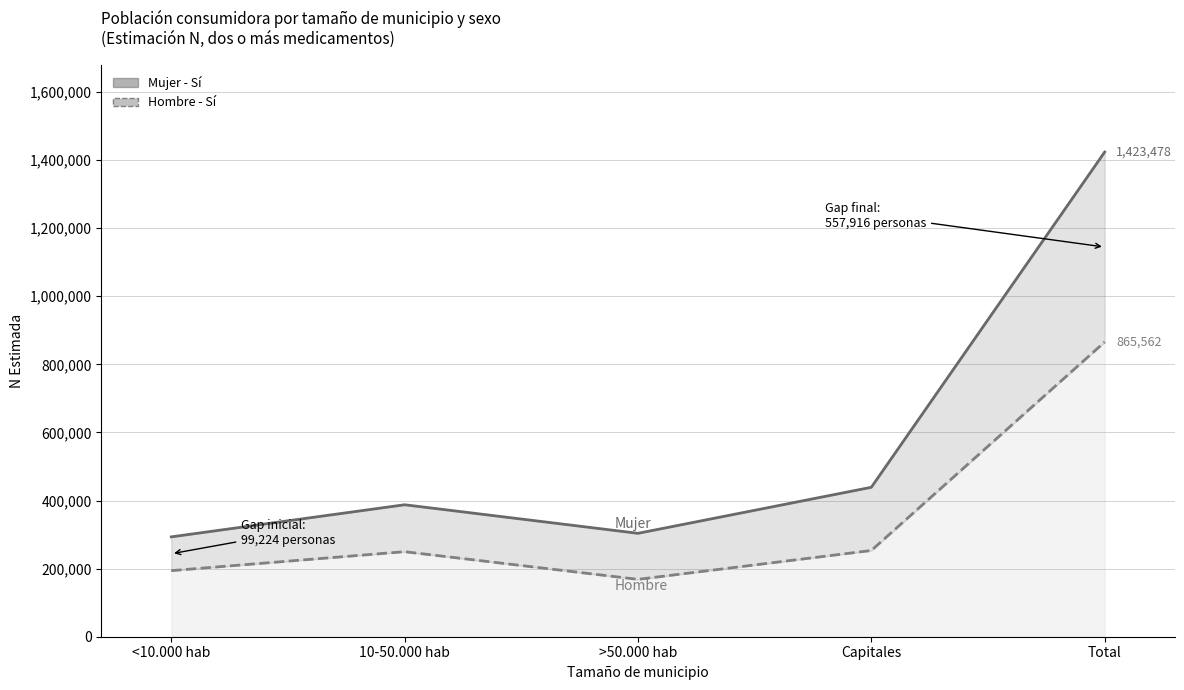

How many values in the Hombre - Sí series exceed 249788?

2